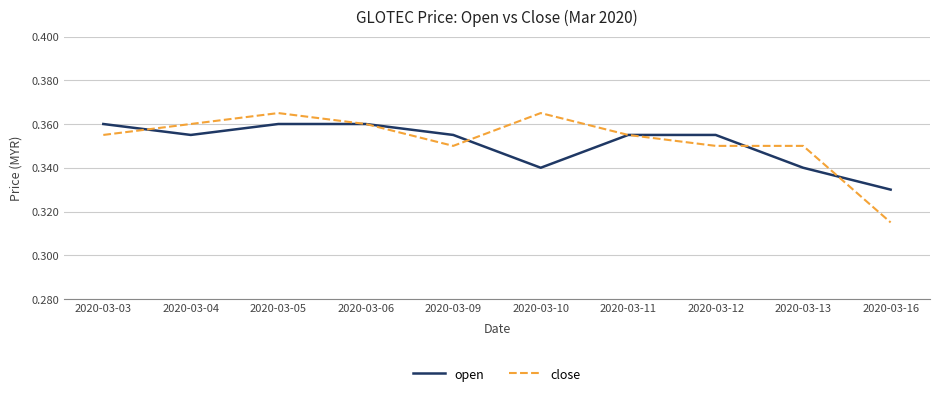

Between which two adjacent categories do close and open first intersect?

2020-03-03 and 2020-03-04